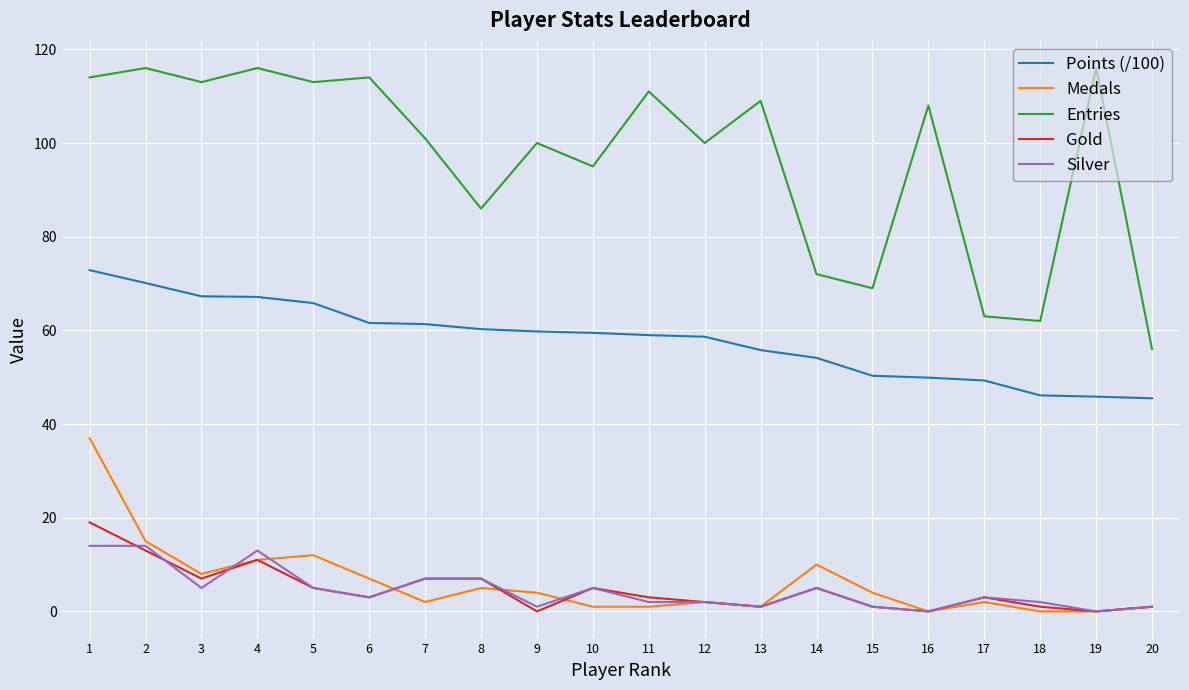

What is the greatest value displayed?

116.0